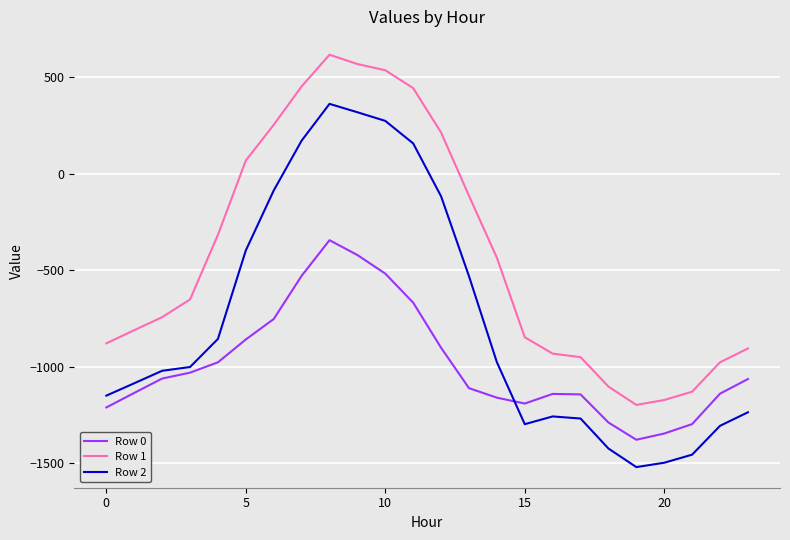

Rank the series by their average value, from lowest to highest.

Row 0, Row 2, Row 1